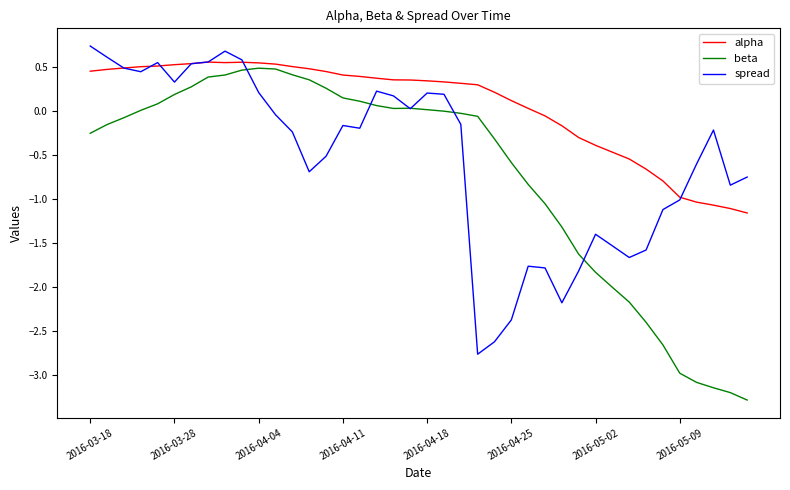

Which series has the widest spread of values?

beta